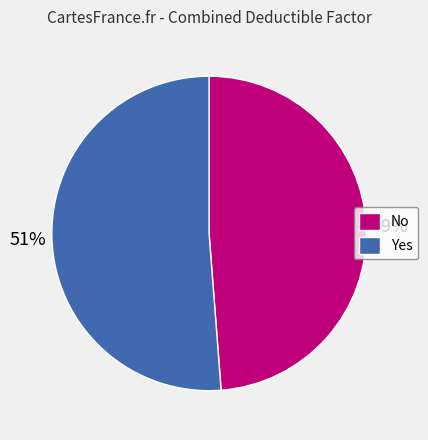

Which has a higher value, Yes or No?

Yes